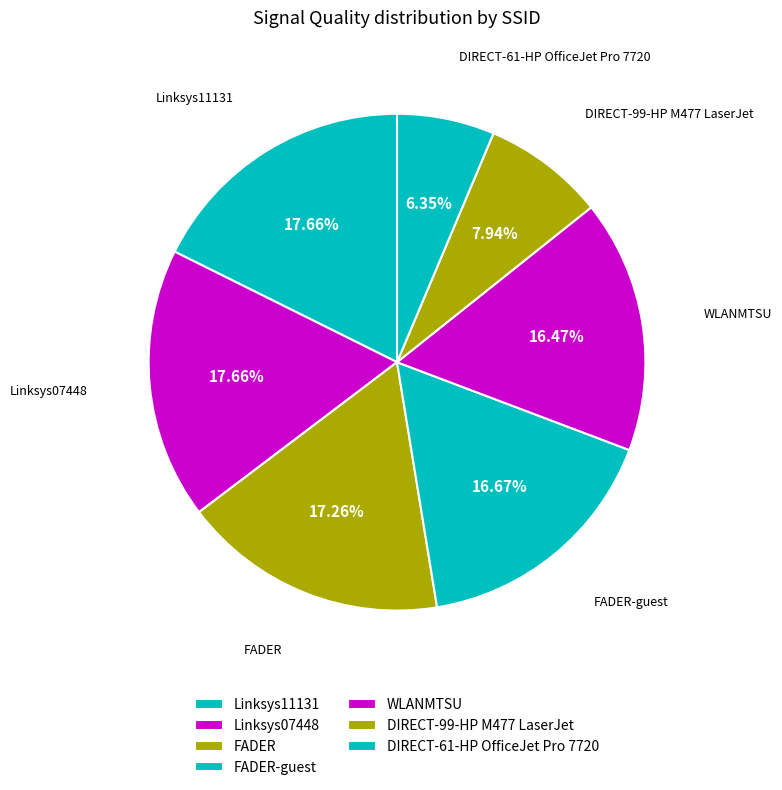

Do FADER and DIRECT-99-HP M477 LaserJet together represent more than half of the pie?

No